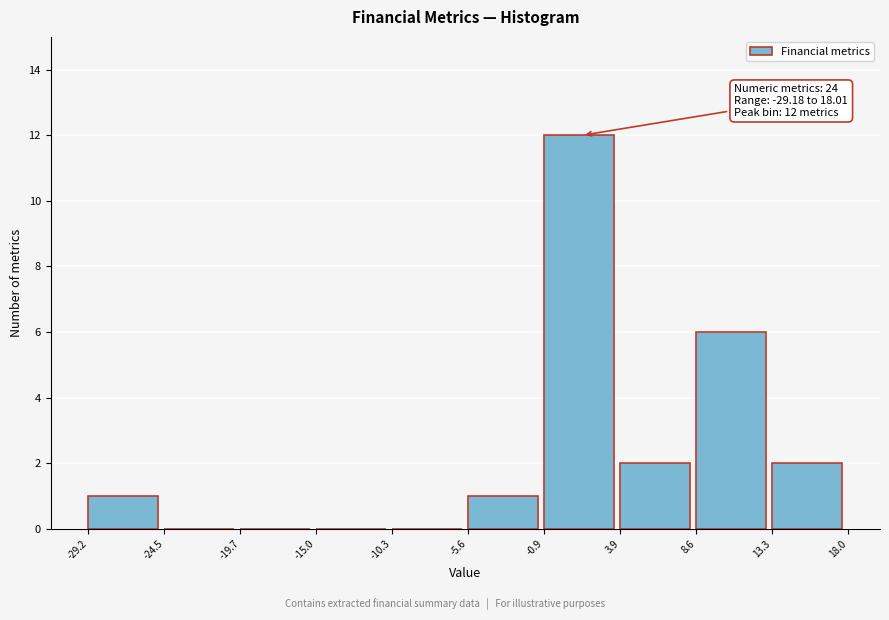

Over which range of the x-axis is the bar tallest?

-0.9 to 3.9